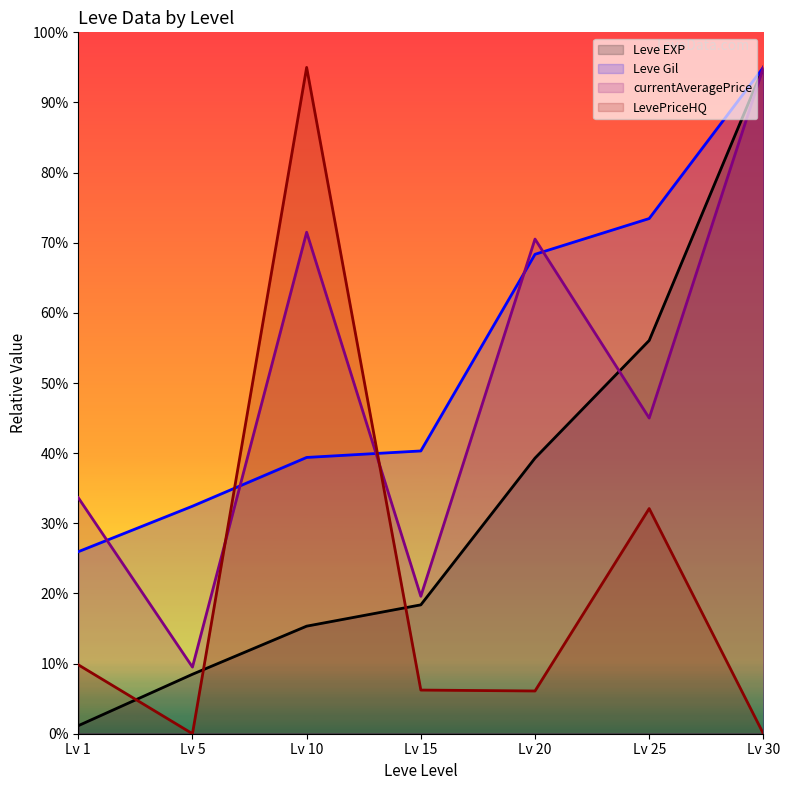

The LevePriceHQ series shows 154.6 at Lv 10. True or false?

False